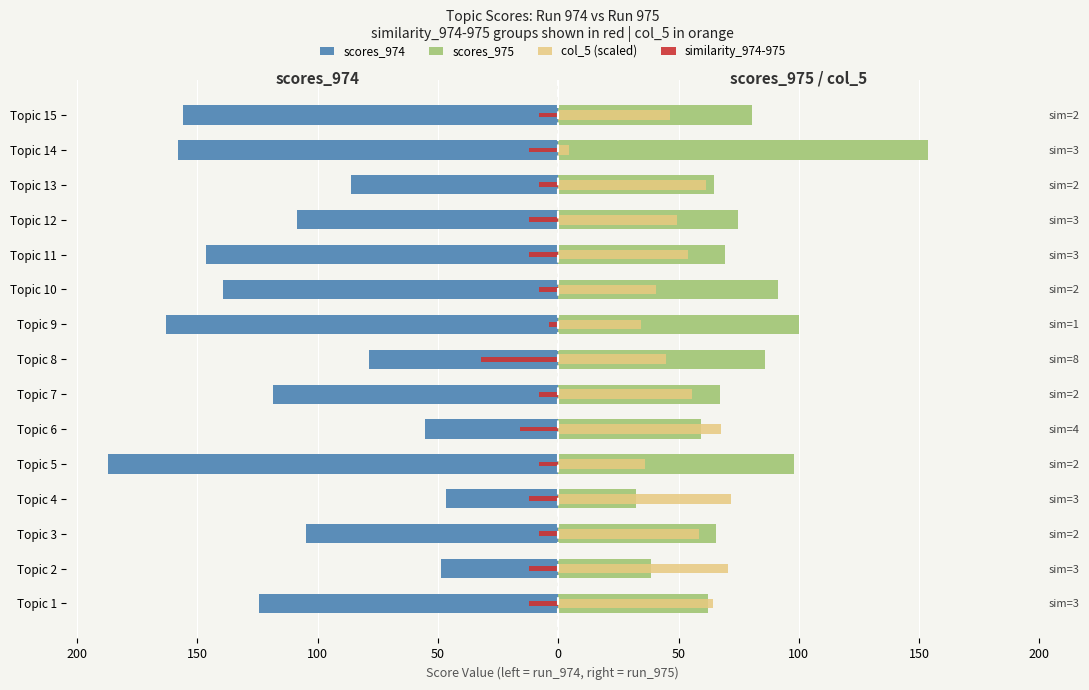

What is the label of the 1st bar from the right?

14